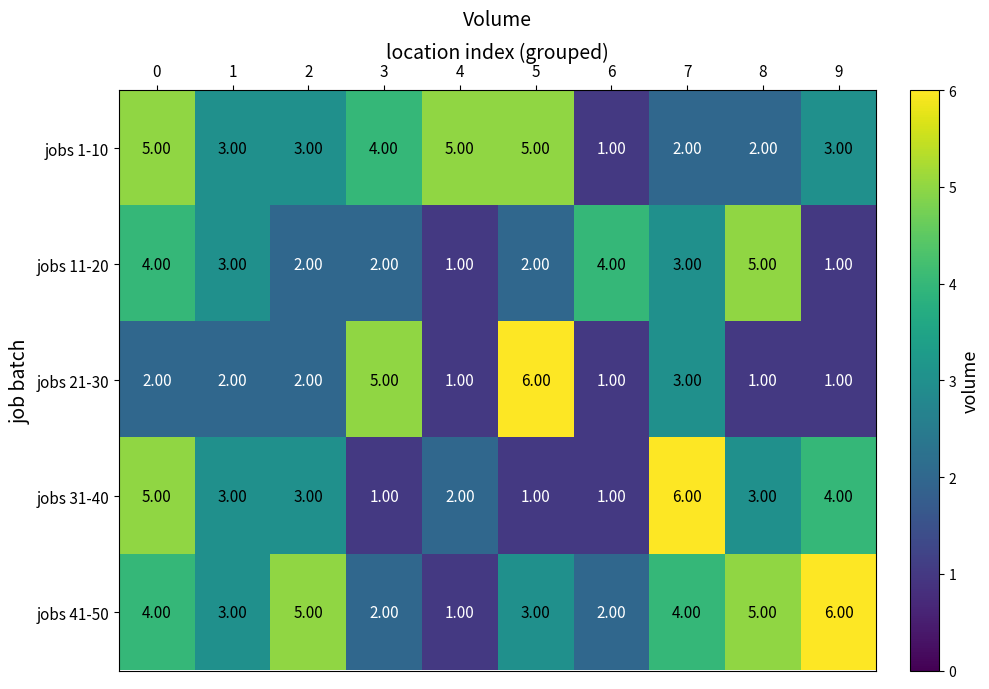

How many data points does each series have?

10